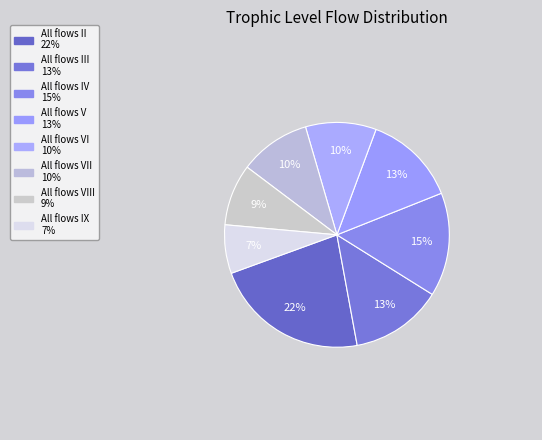

How many segments does this pie chart have?

8